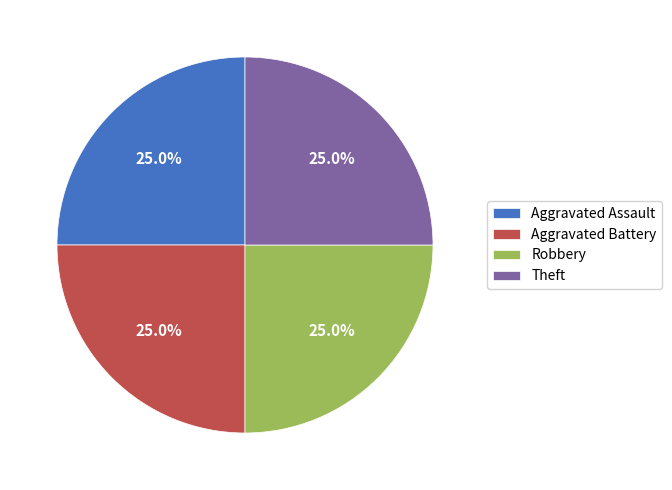

What is the ratio of the value at Robbery to the value at Aggravated Battery?

1.0